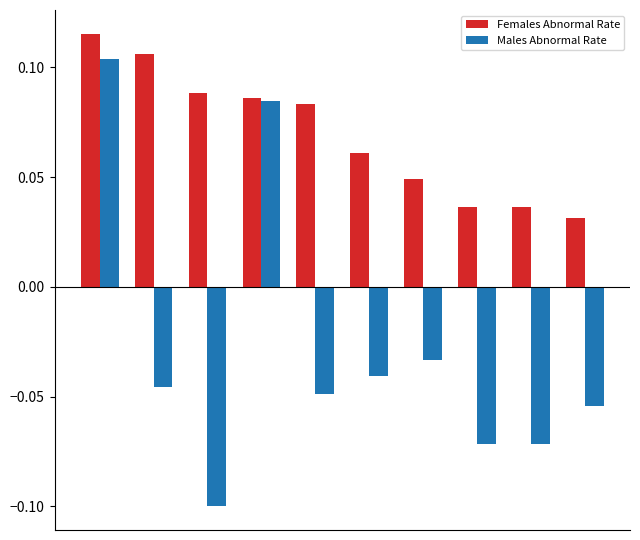

What is the sum of all Males Abnormal Rate values?

-0.3